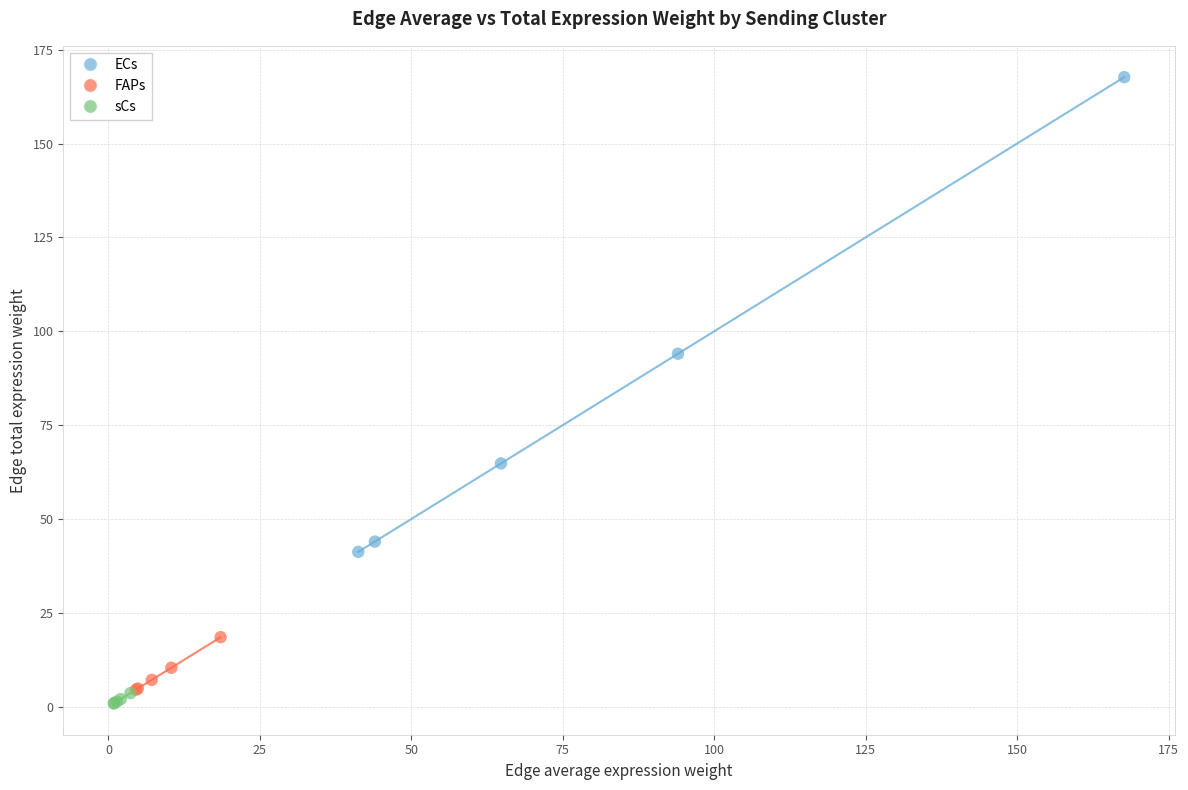

Which series contains the highest Y value?

ECs